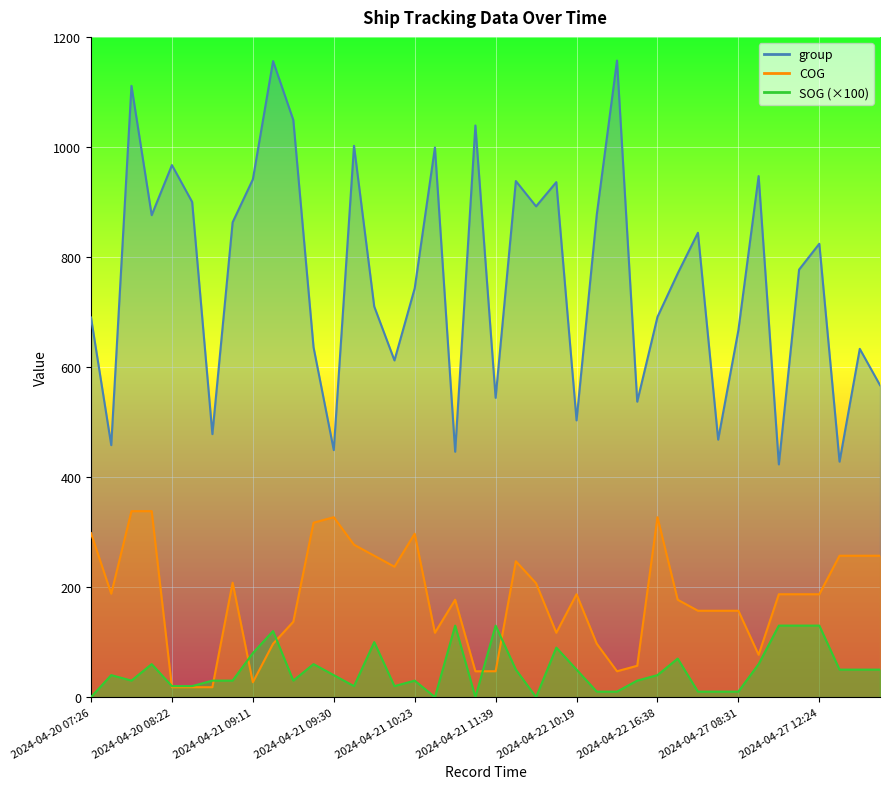

Which has a higher value, 2024-04-27 12:36 or 2024-04-21 10:23?

2024-04-27 12:36